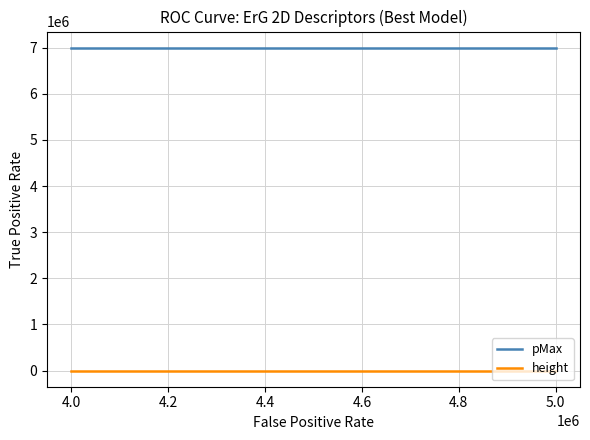

Which series has the largest range (max minus min)?

pMax